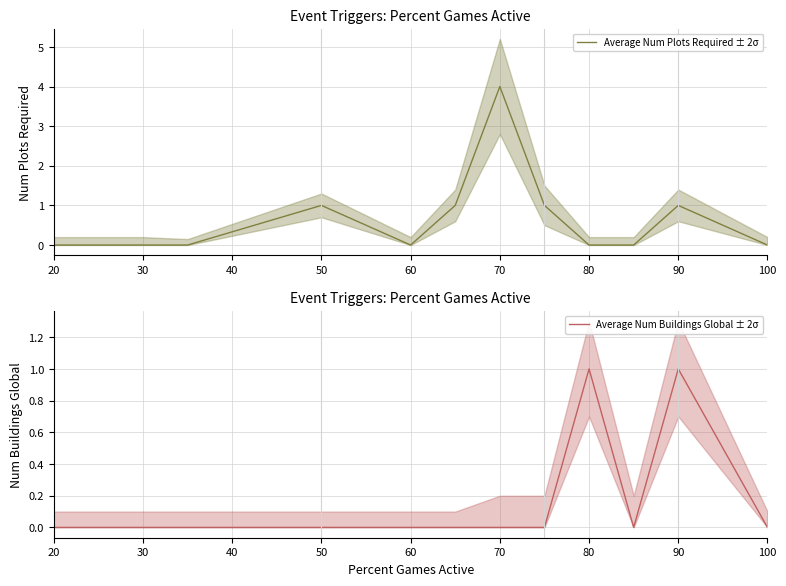

The Average Num Plots Required ± 2σ series shows 0 at 80. True or false?

True